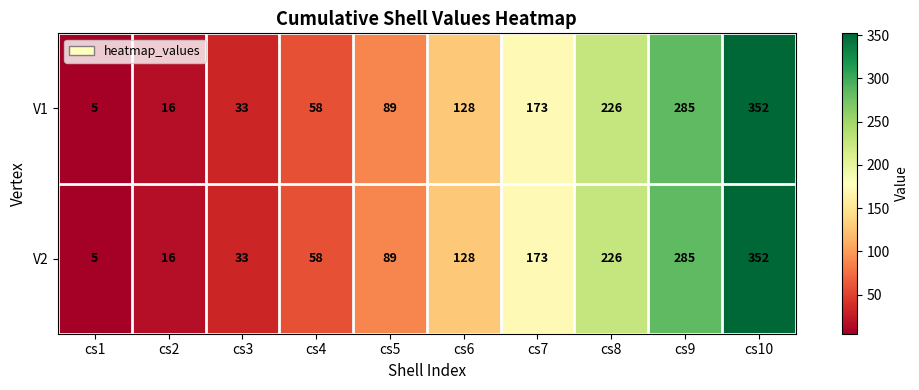

At how many categories does at least one series exceed 19?

8